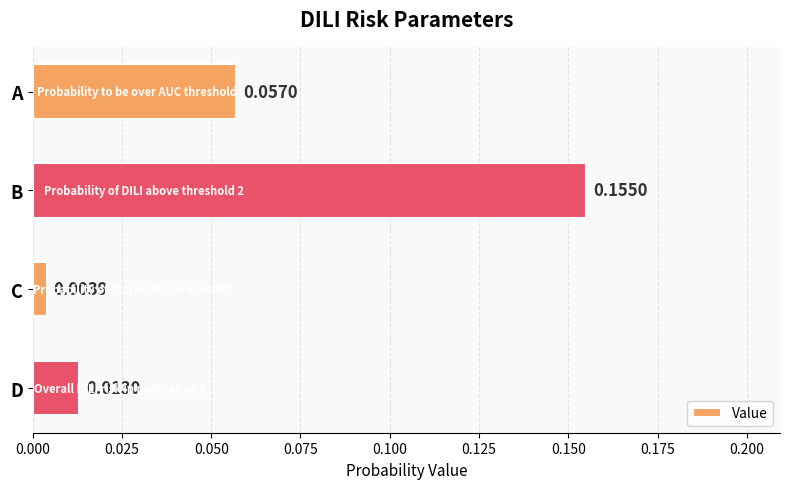

Are the bars grouped side by side (vs. stacked)?

No